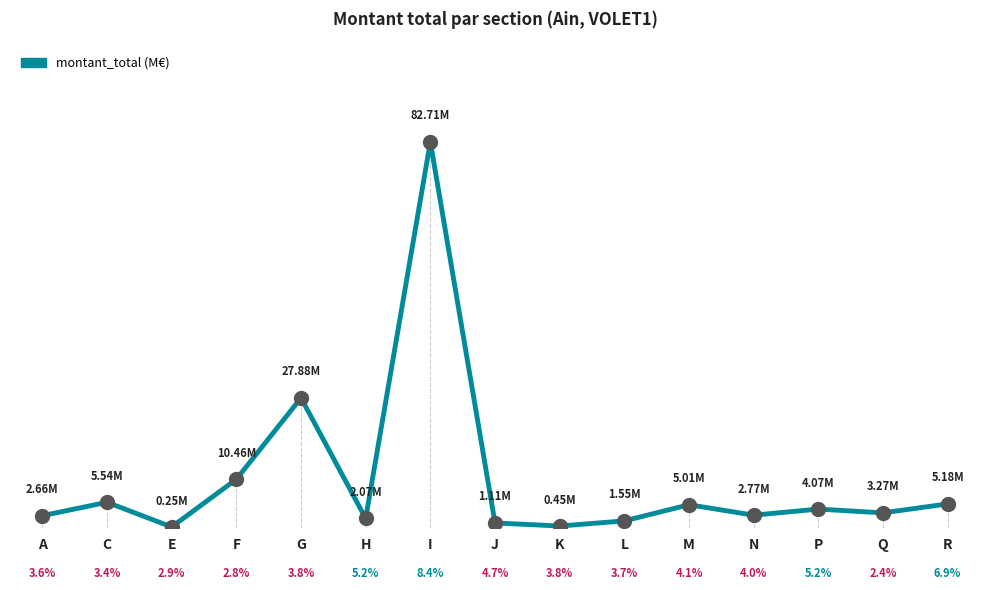

Between N and L, which is larger?

N